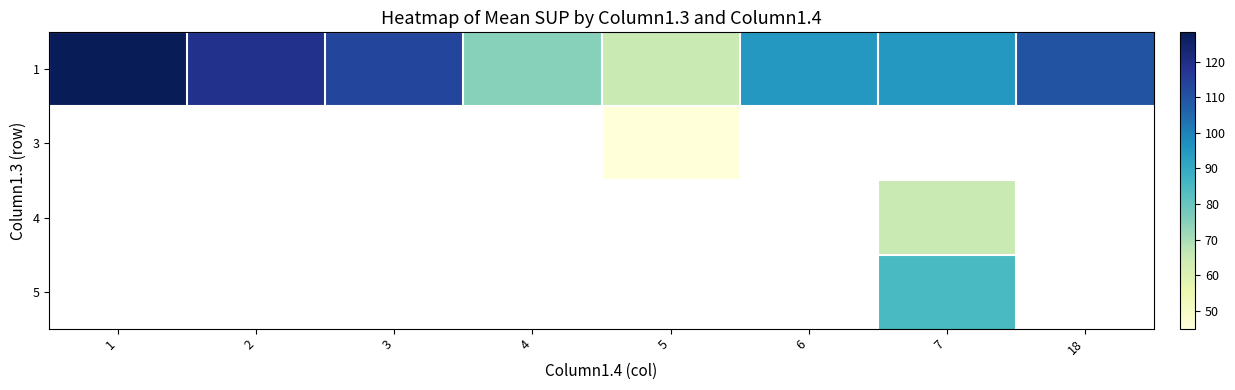

Which has a higher value, 2 or 4?

2